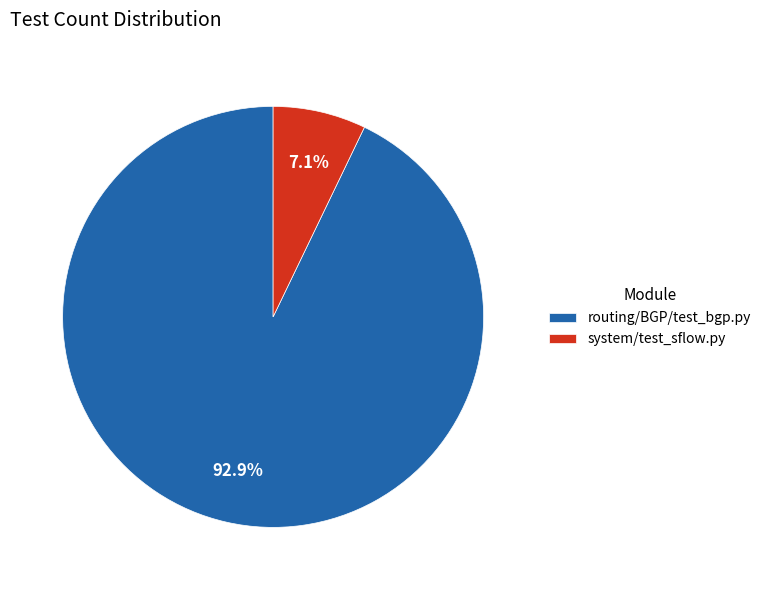

To the nearest percent, what is the combined percentage of system/test_sflow.py and routing/BGP/test_bgp.py?

100%